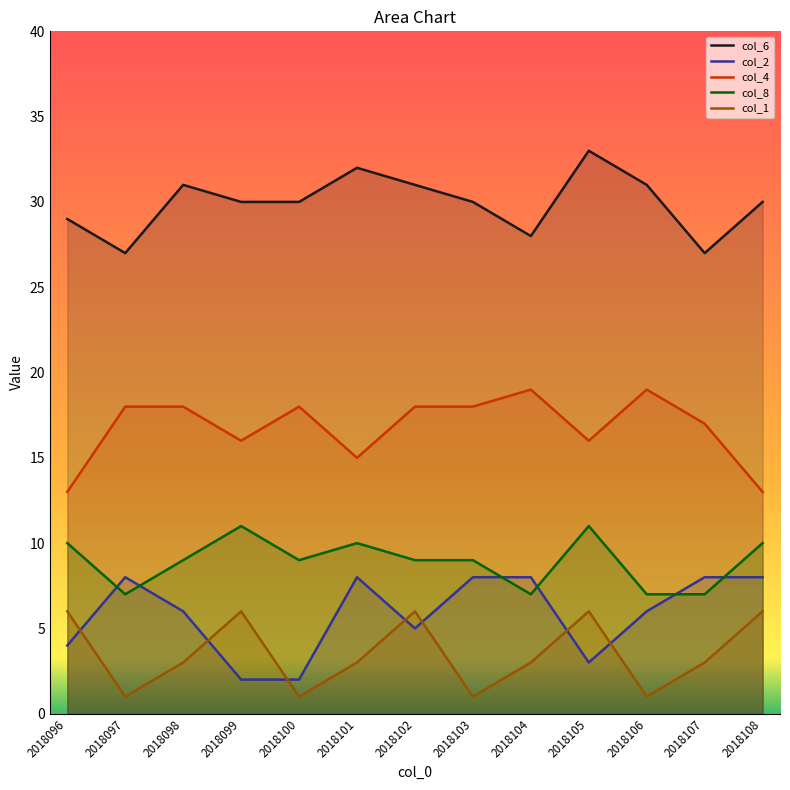

Reading left to right, list all the values displayed in this chart.

col_6: 29	27	31	30	30	32	31	30	28	33	31	27	30
col_2: 4	8	6	2	2	8	5	8	8	3	6	8	8
col_4: 13	18	18	16	18	15	18	18	19	16	19	17	13
col_8: 10	7	9	11	9	10	9	9	7	11	7	7	10
col_1: 6	1	3	6	1	3	6	1	3	6	1	3	6